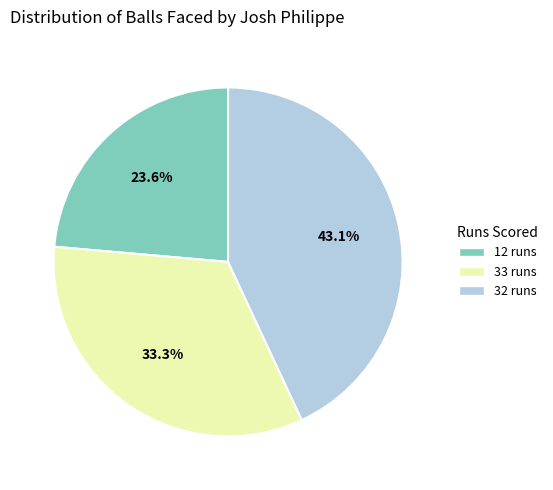

How many slices are in this pie chart?

3